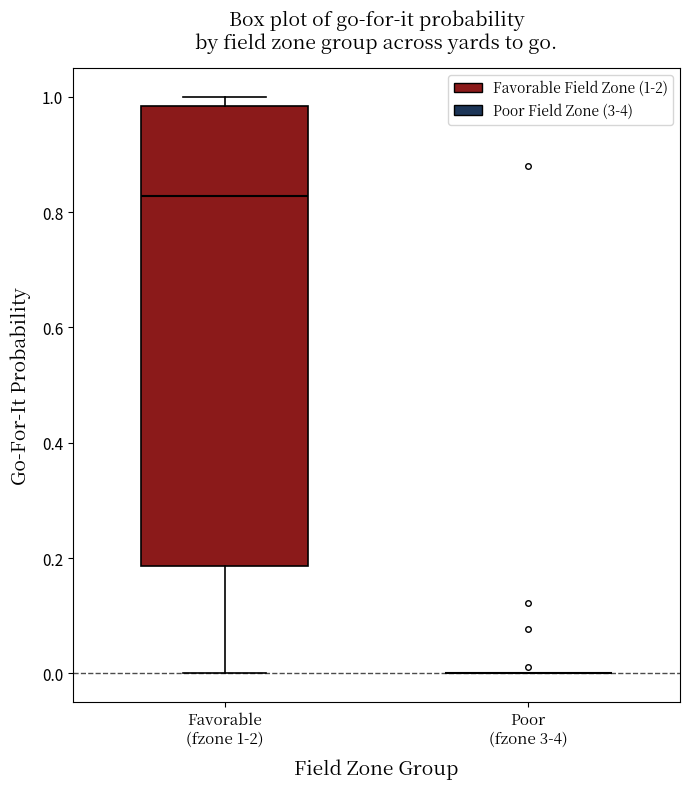

Where does the lower whisker of the box for Favorable (fzone 1-2) end on the y-axis? The values are not printed on the chart, so give them approximately, as read against the axis.

0.00